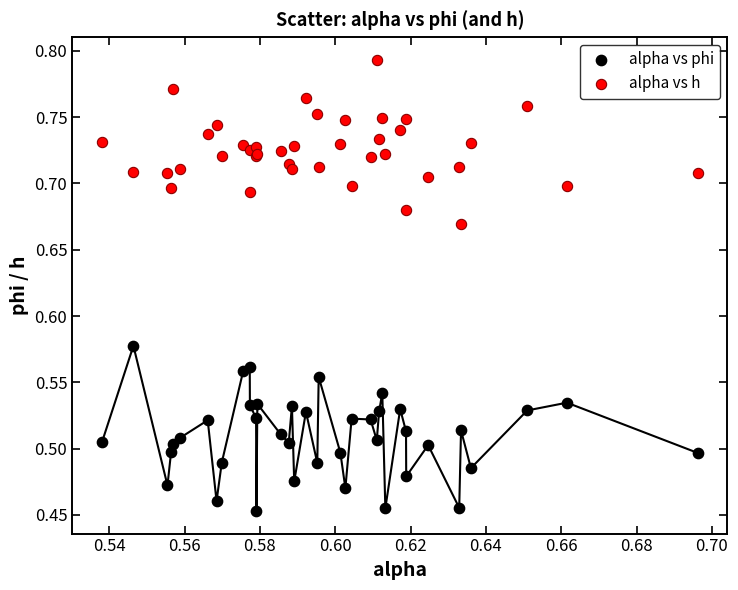

Which series contains the lowest Y value?

alpha vs phi